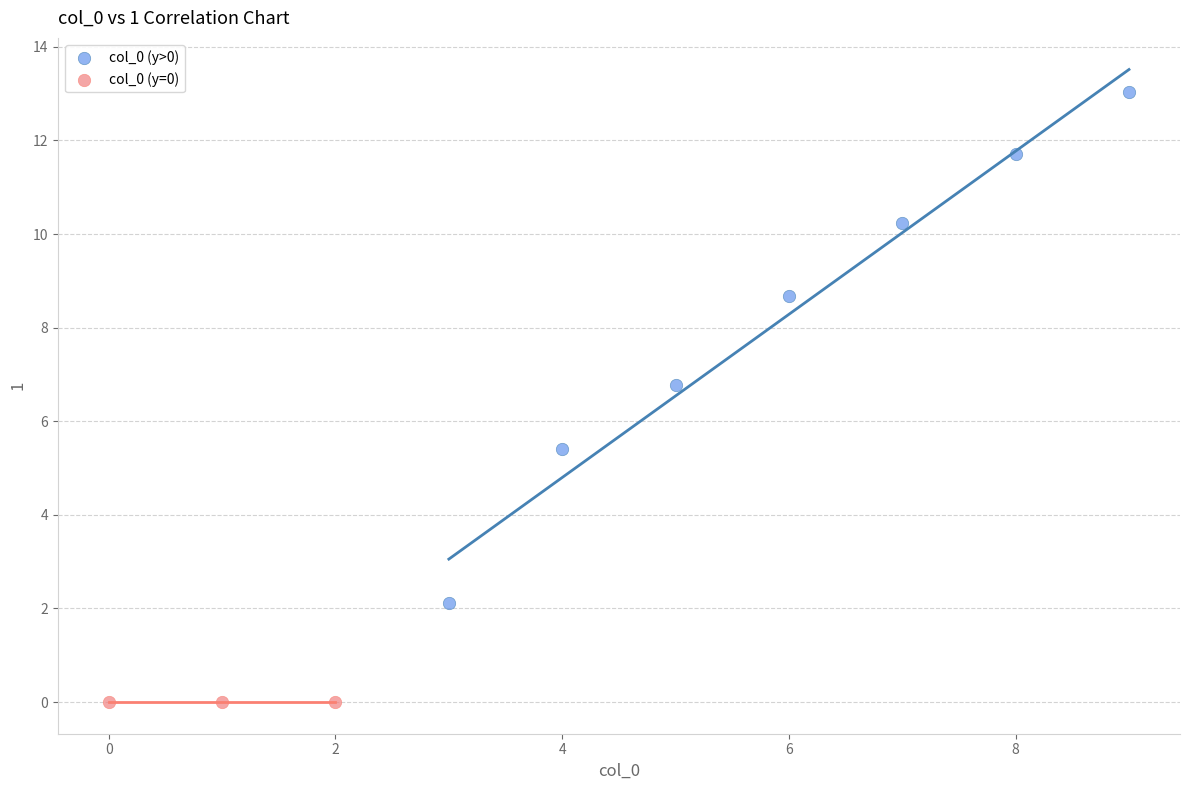

What are all the series names shown in the legend?

col_0 (y>0), col_0 (y=0)